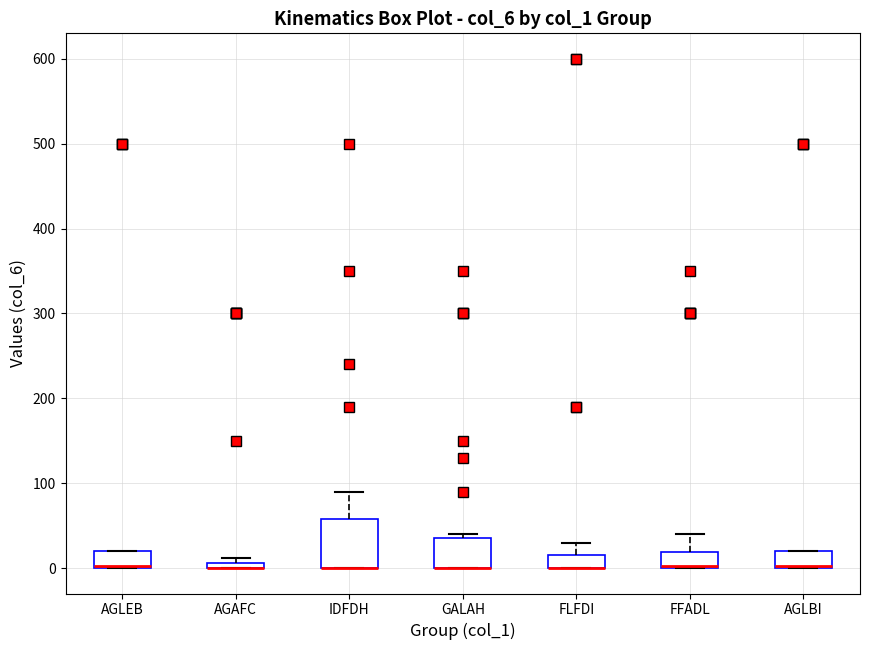

Where is the lower edge of the box for IDFDH on the y-axis? The values are not printed on the chart, so give them approximately, as read against the axis.

0